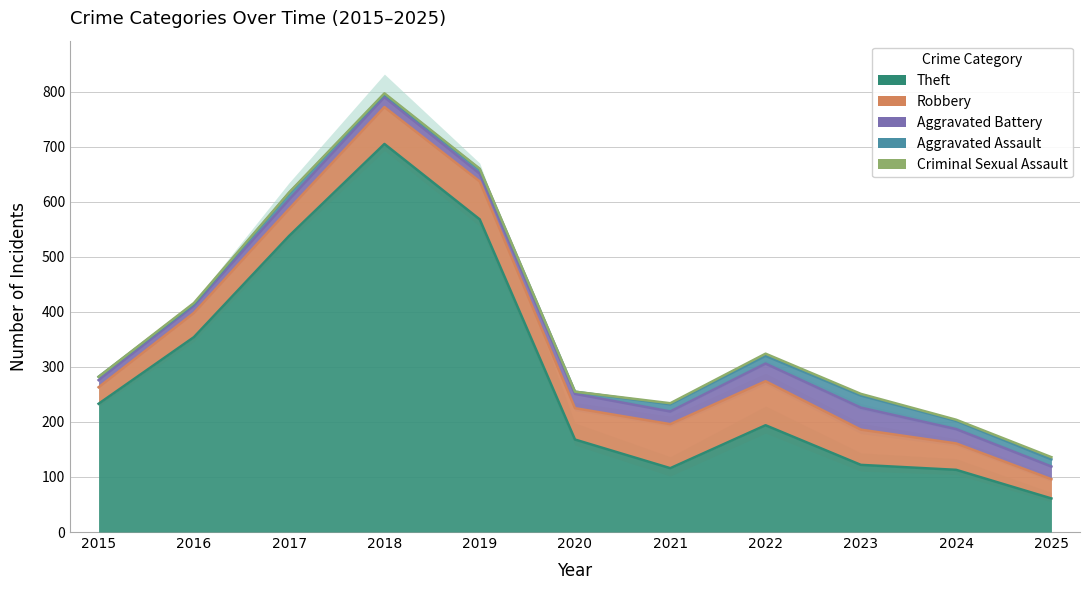

Which series has the widest spread of values?

Theft